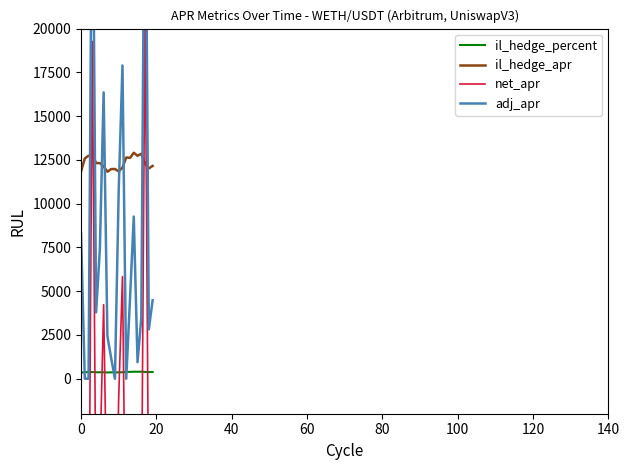

Is it true that adj_apr equals 3969.7 at 18?

False